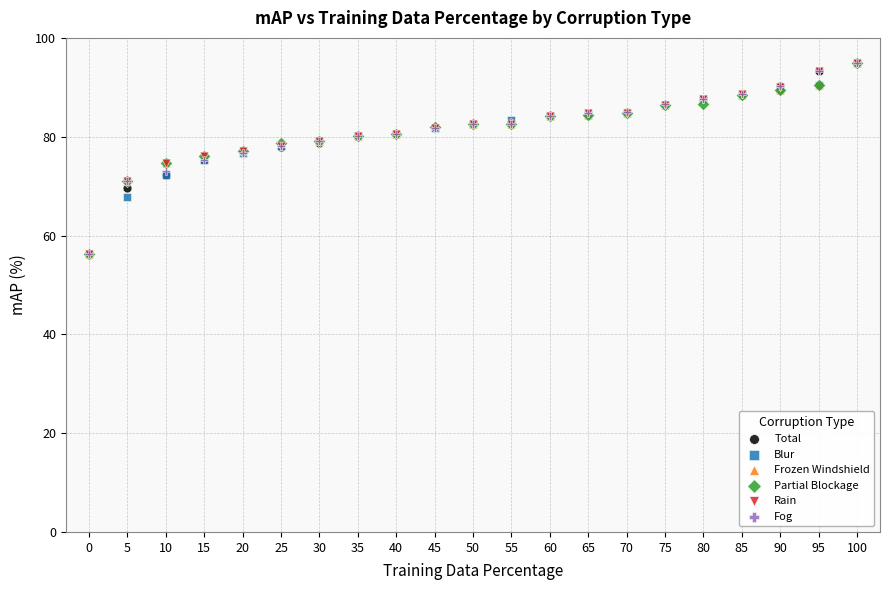

What are all the series names shown in the legend?

Total, Blur, Frozen Windshield, Partial Blockage, Rain, Fog